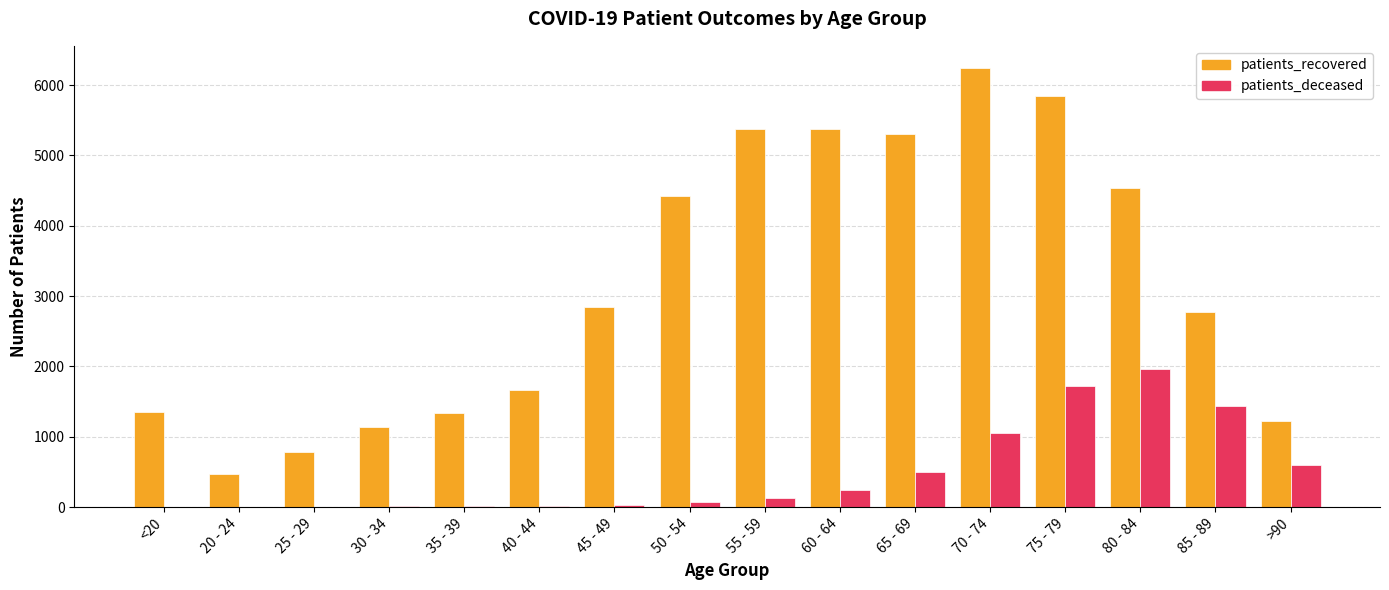

Which series has the largest range (max minus min)?

patients_recovered